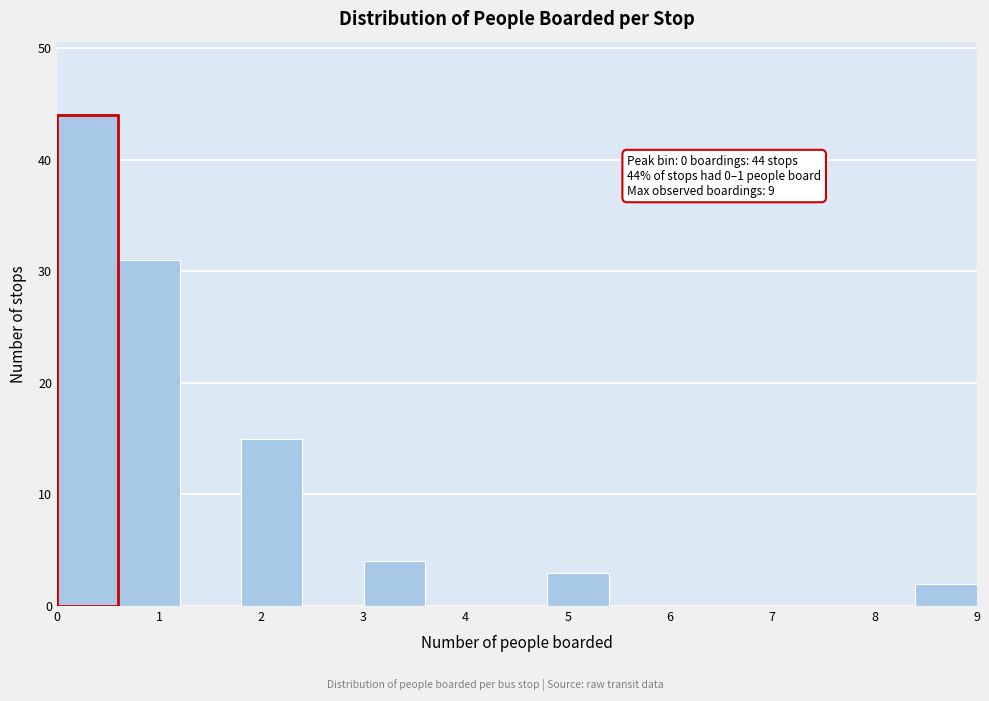

Which range on the x-axis has the tallest bar?

0.0 to 0.6